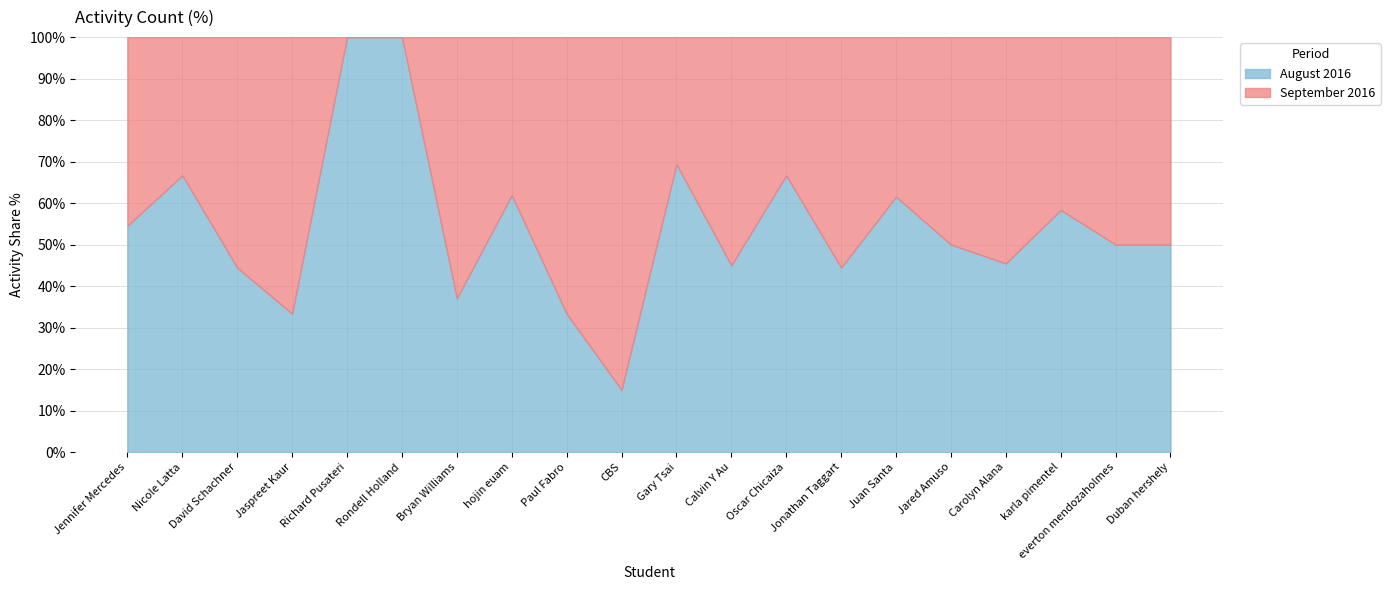

Which series has the largest range (max minus min)?

August 2016